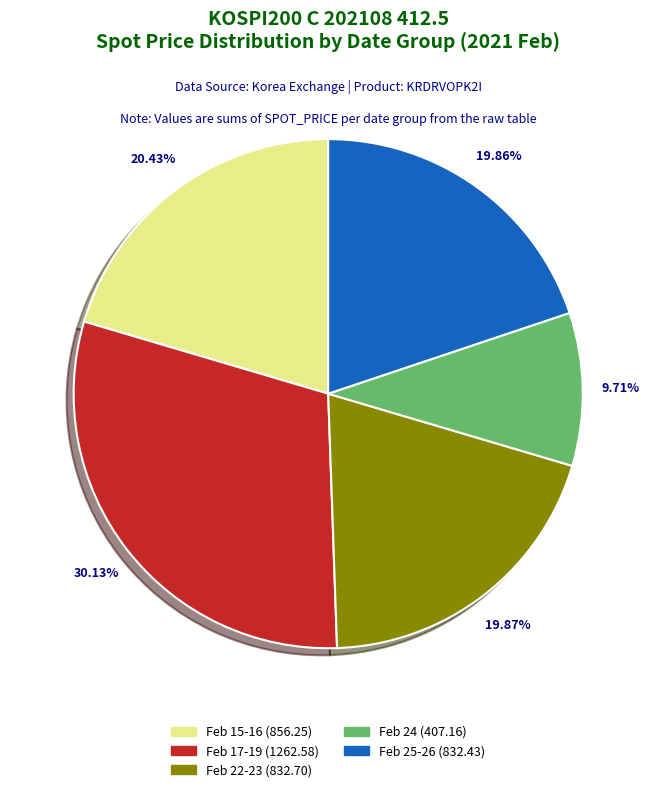

How many slices are in this pie chart?

5